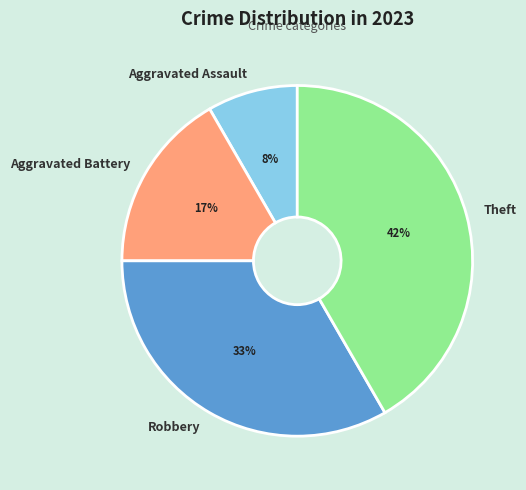

Which has a higher value, Theft or Aggravated Battery?

Theft